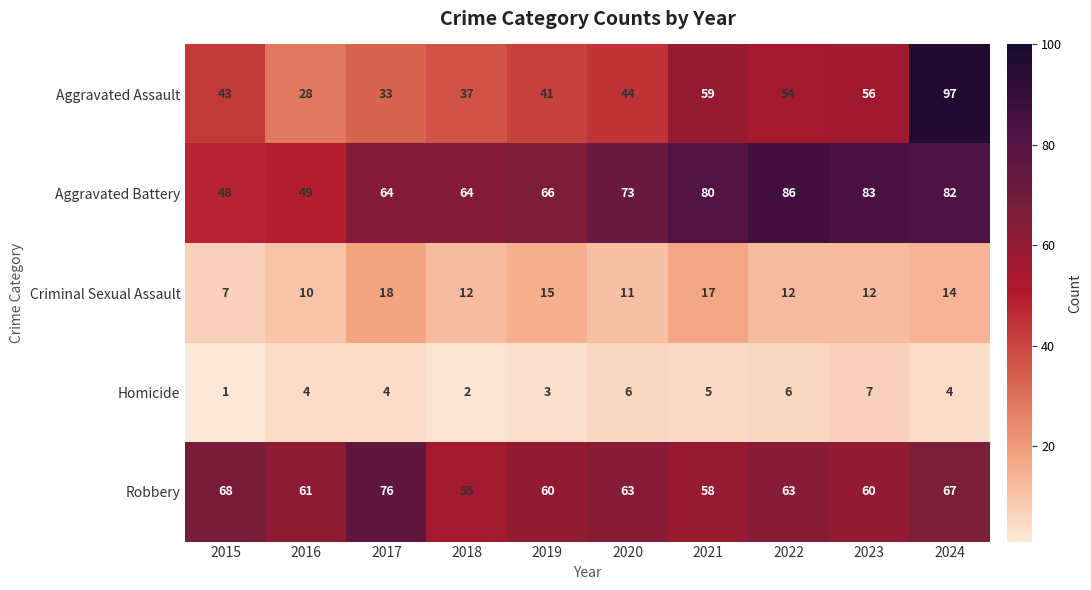

Rank the series by their maximum value, from highest to lowest.

Aggravated Assault, Aggravated Battery, Robbery, Criminal Sexual Assault, Homicide